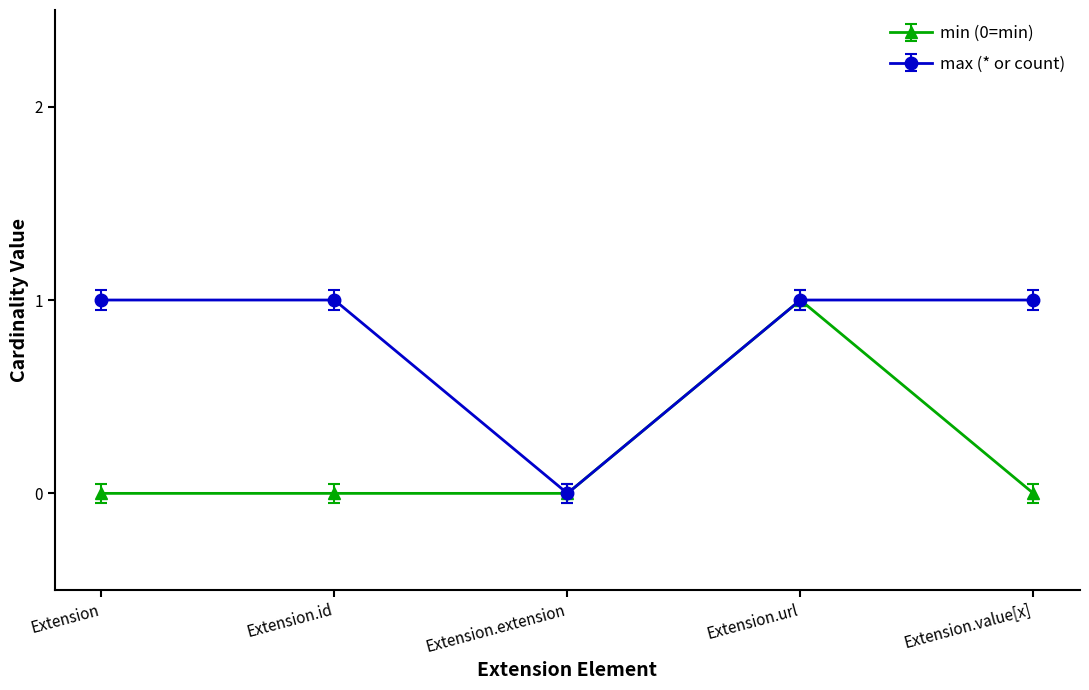

Rank the series by their average value, from highest to lowest.

max (* or count), min (0=min)